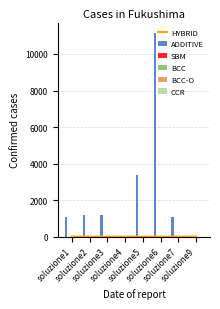

At which label does BCC-O reach its minimum?

soluzione4